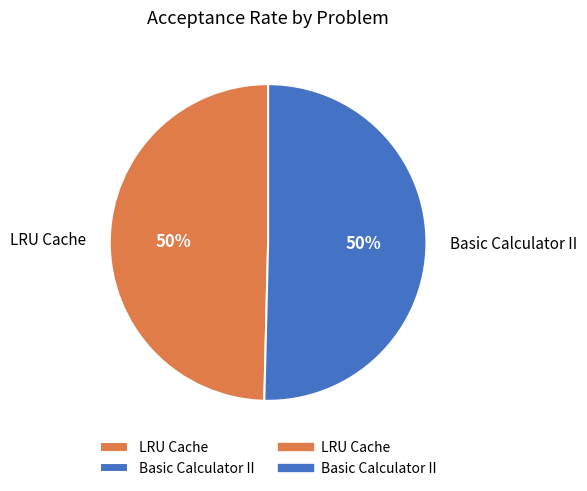

Is it true that Basic Calculator II is 50% of the pie?

True